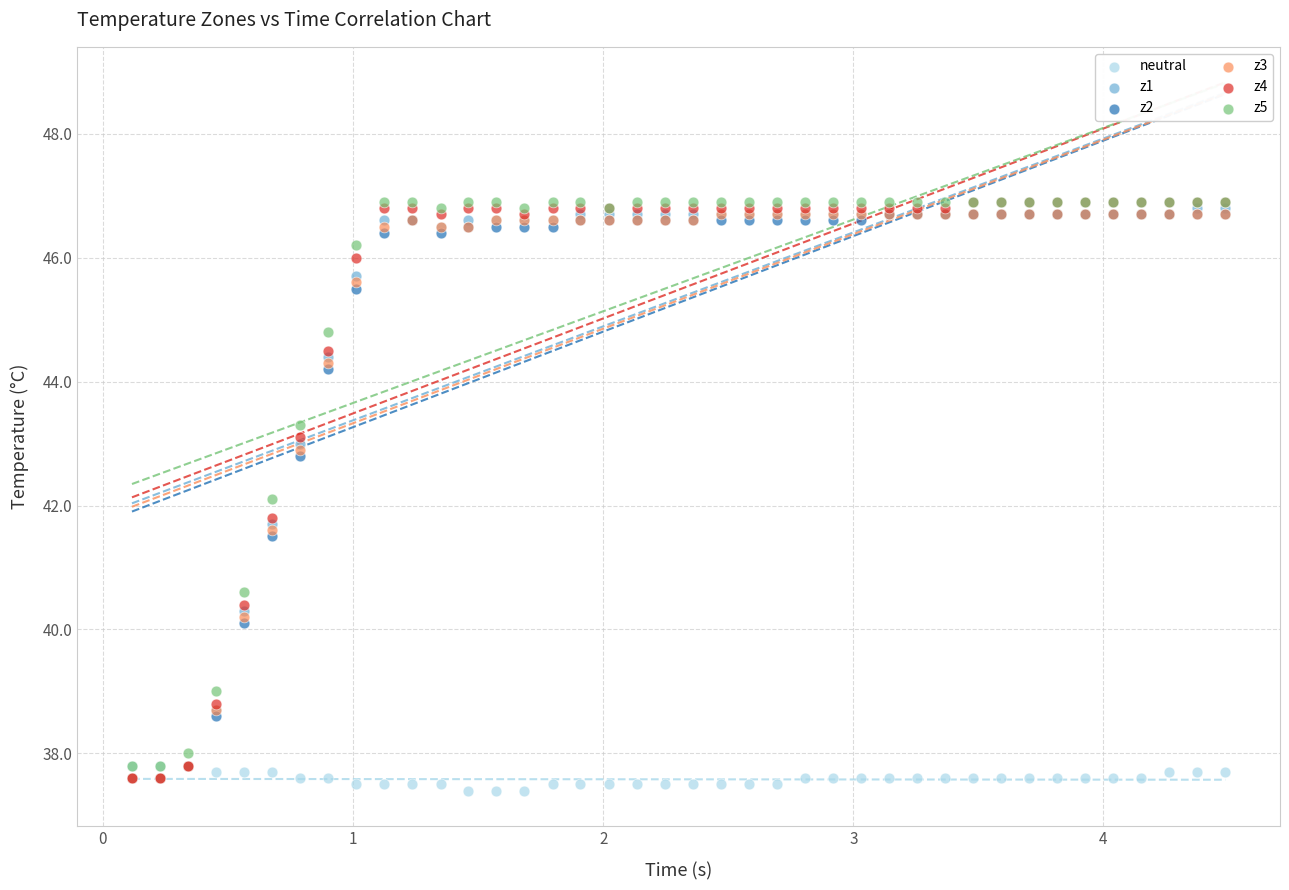

Which series contains the lowest Y value?

neutral